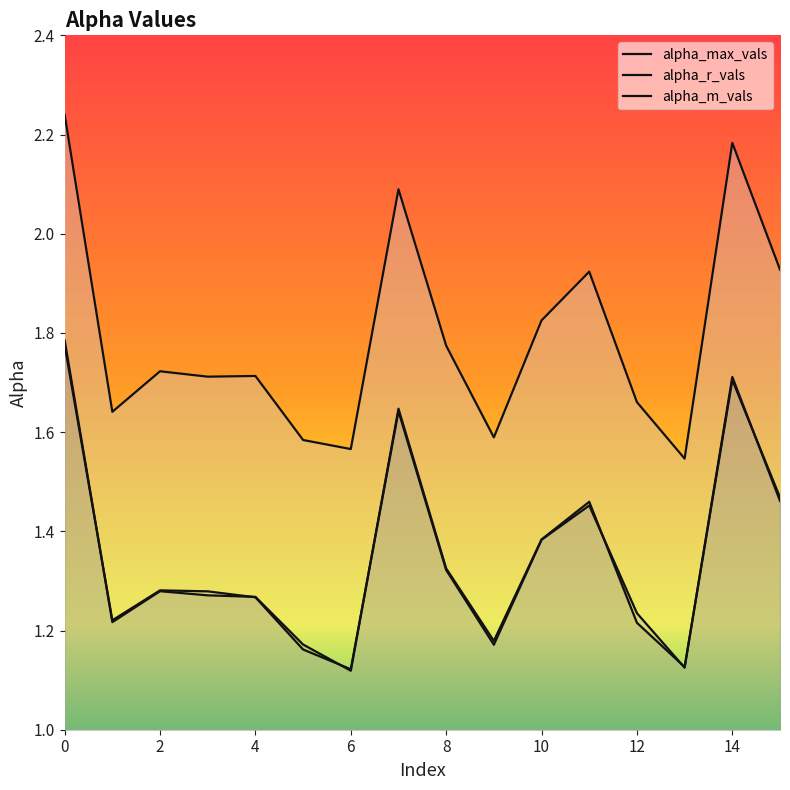

How many series are shown in this chart?

3